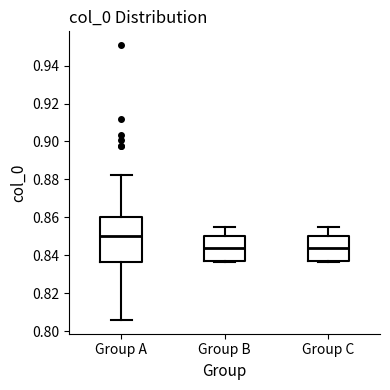

Reading left to right, transcribe this box plot: for each box, give where its median line is, the range the box spans, and where its two whiskers end, as read against the y-axis. The values are not printed on the chart, so give them approximately, as read against the axis.

Group A: median 0.850, box 0.836 to 0.860, whiskers 0.806 to 0.882
Group B: median 0.844, box 0.836 to 0.850, whiskers 0.836 to 0.854
Group C: median 0.844, box 0.836 to 0.850, whiskers 0.836 to 0.854